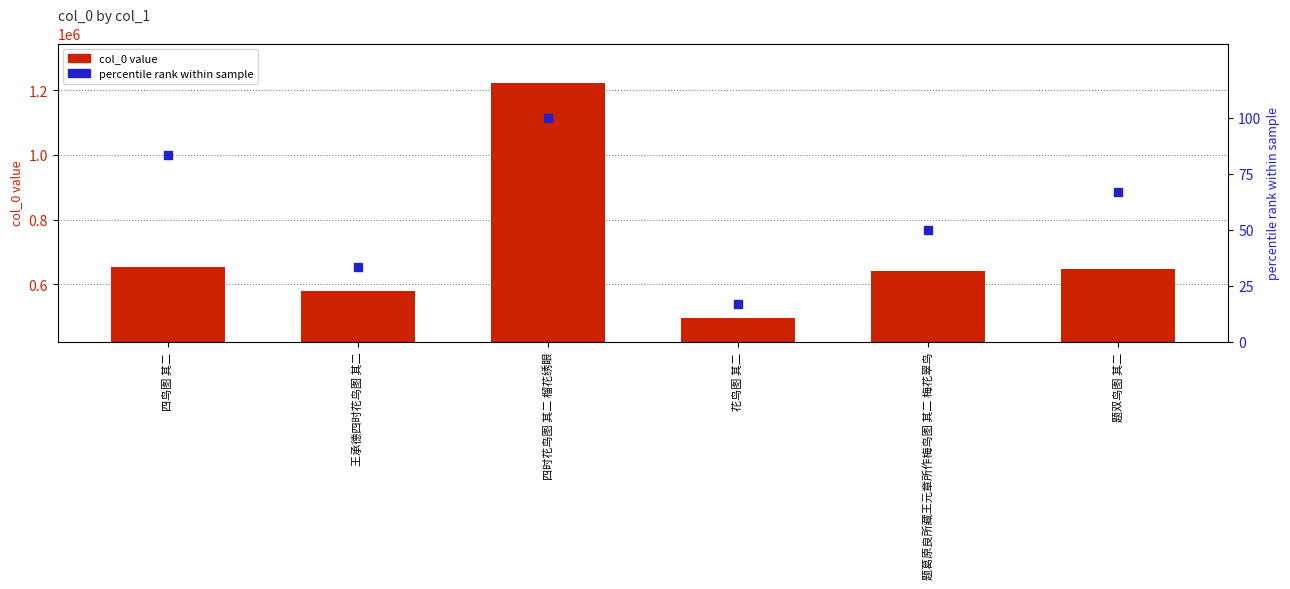

Which series reaches the minimum Y coordinate?

percentile rank